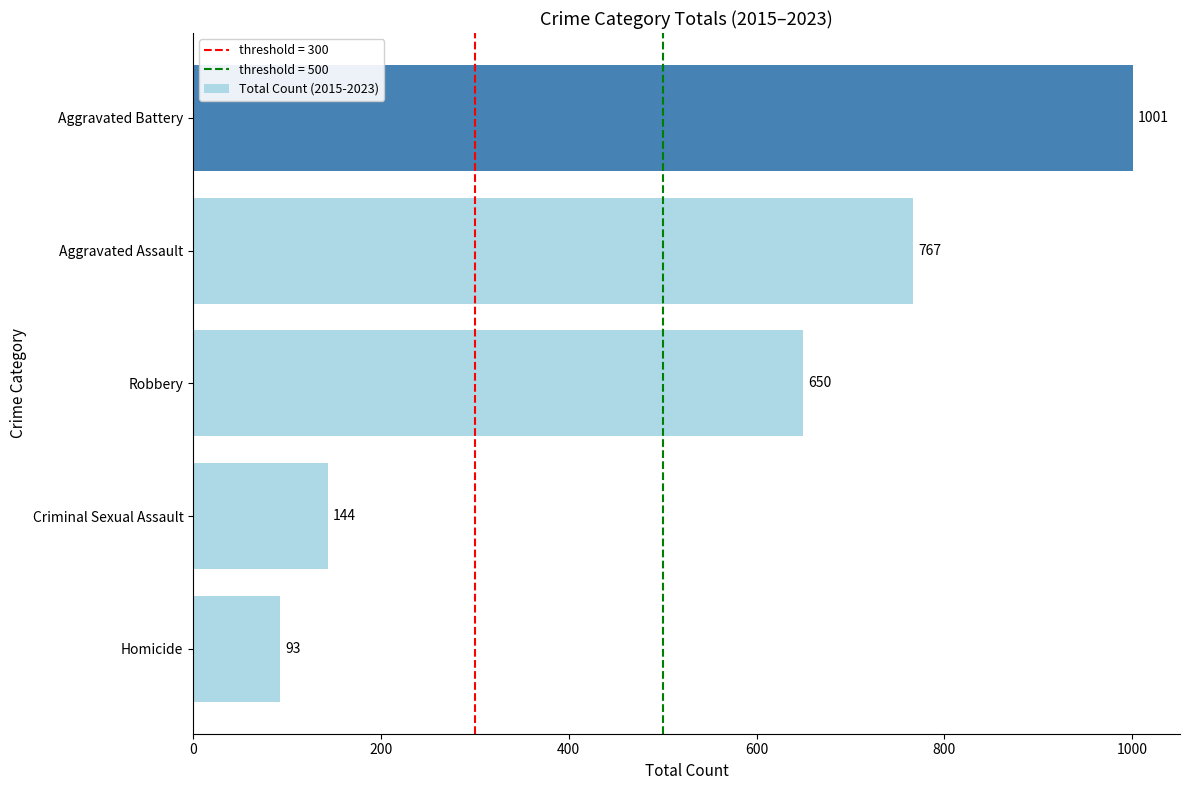

How many values are below 650?

2